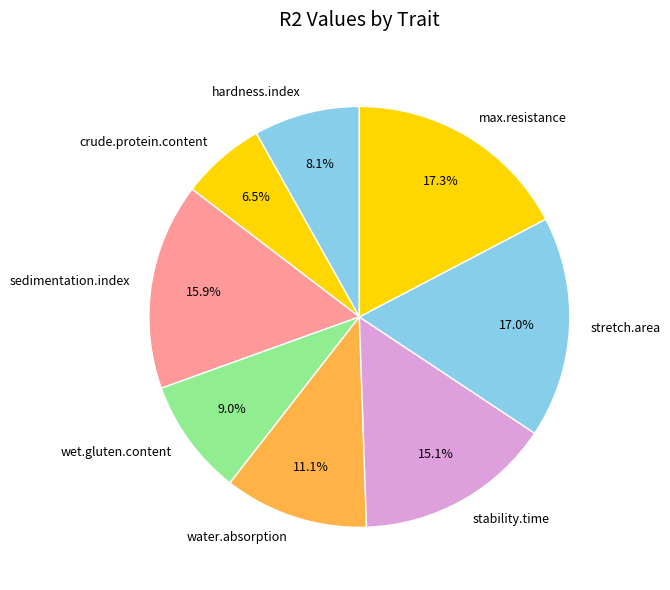

True or false: stretch.area accounts for 4% of the total.

False